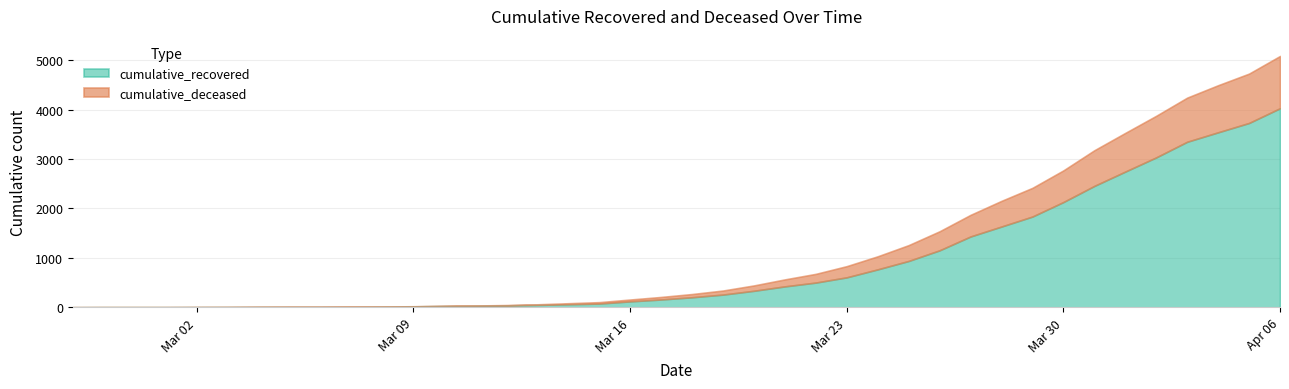

The cumulative_deceased series shows 98 at 2020-03-23. True or false?

False